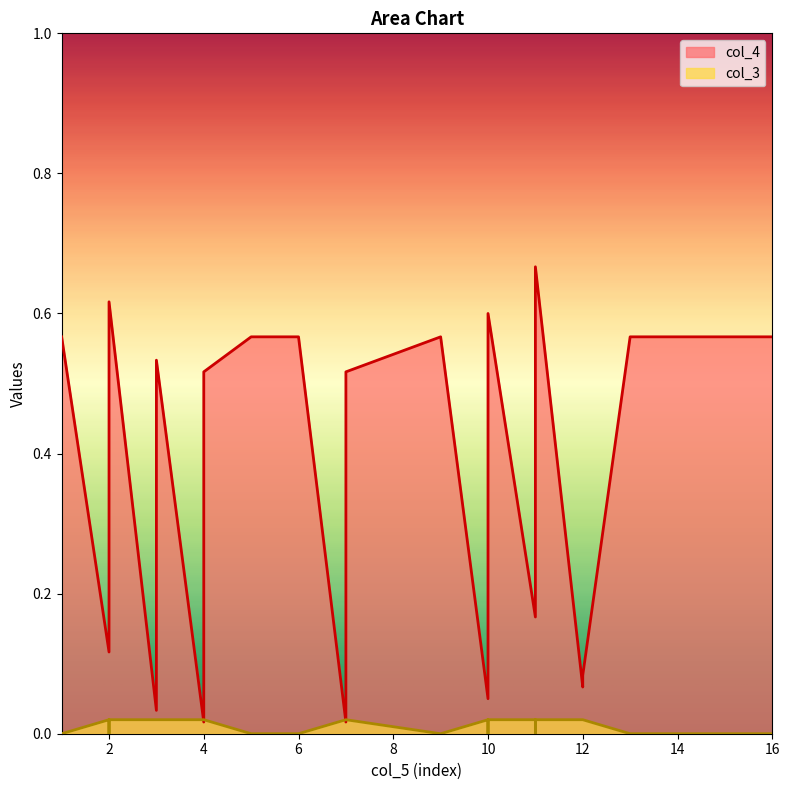

Where is the first local maximum for col_4?

2